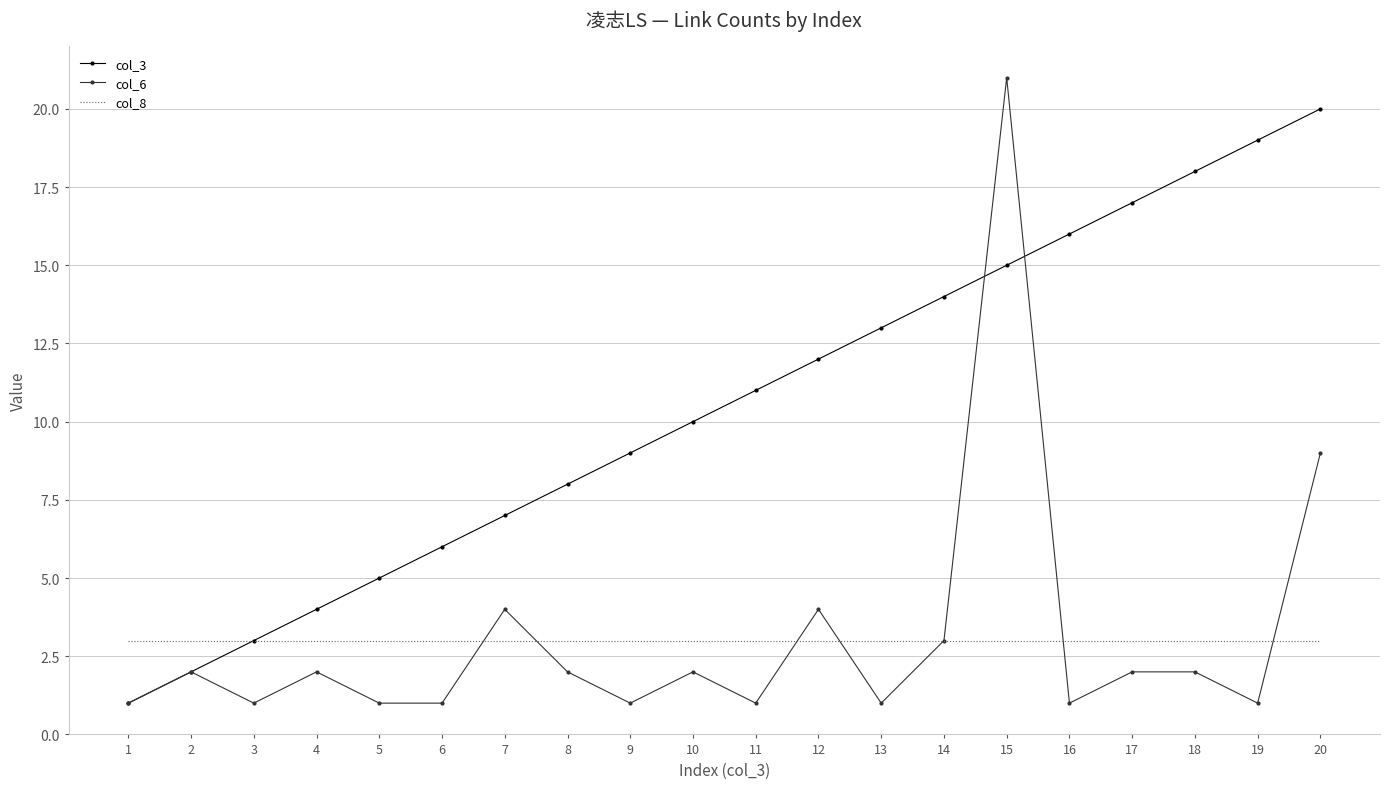

True or false: col_8 has a value of 5 at 9.

False